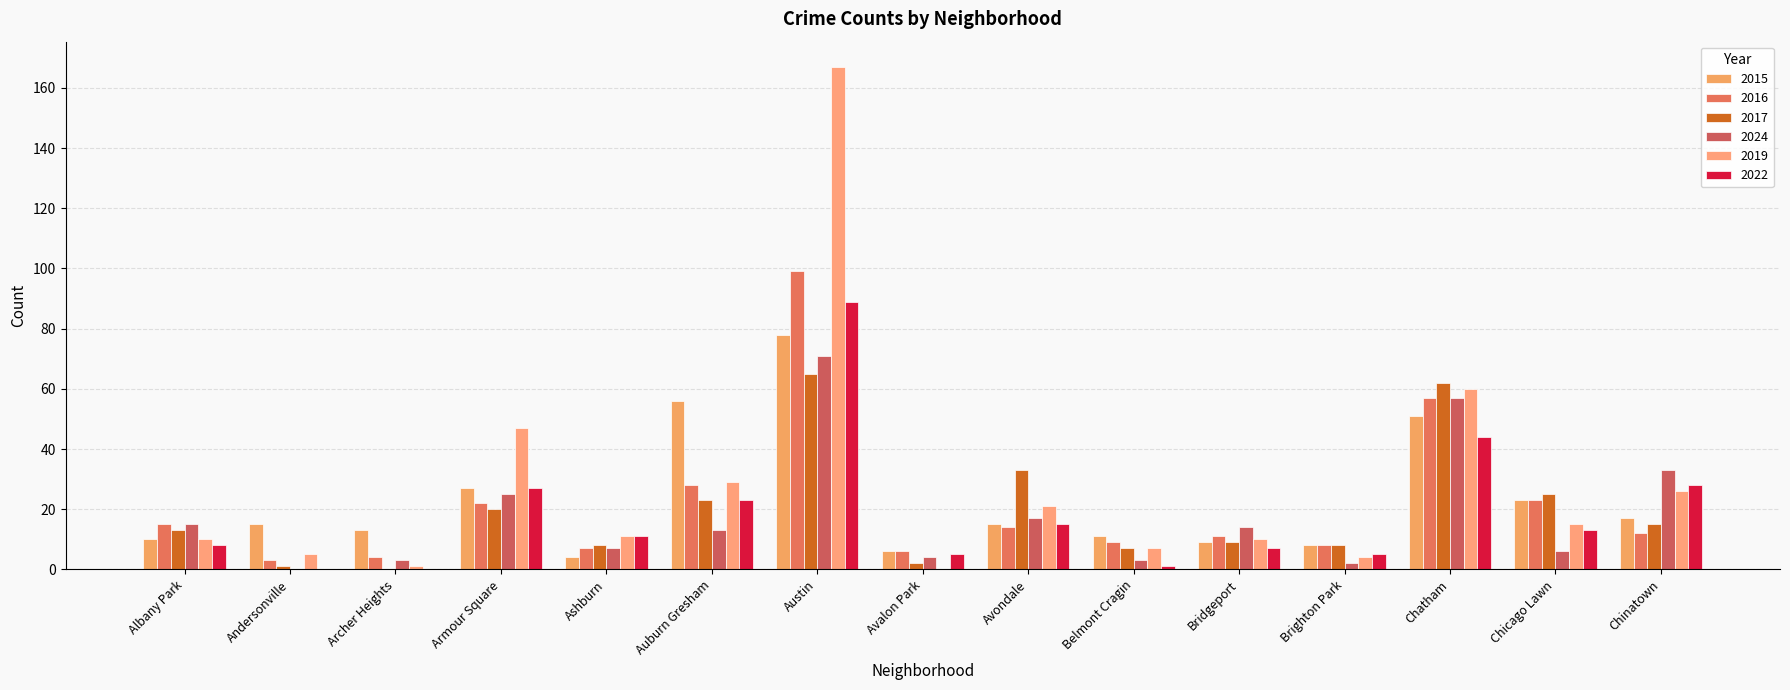

Which series changed the most between Andersonville and Auburn Gresham?

2015